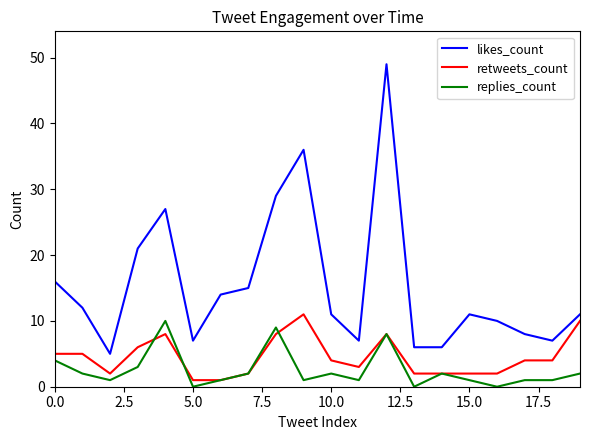

What is the greatest value displayed?

49